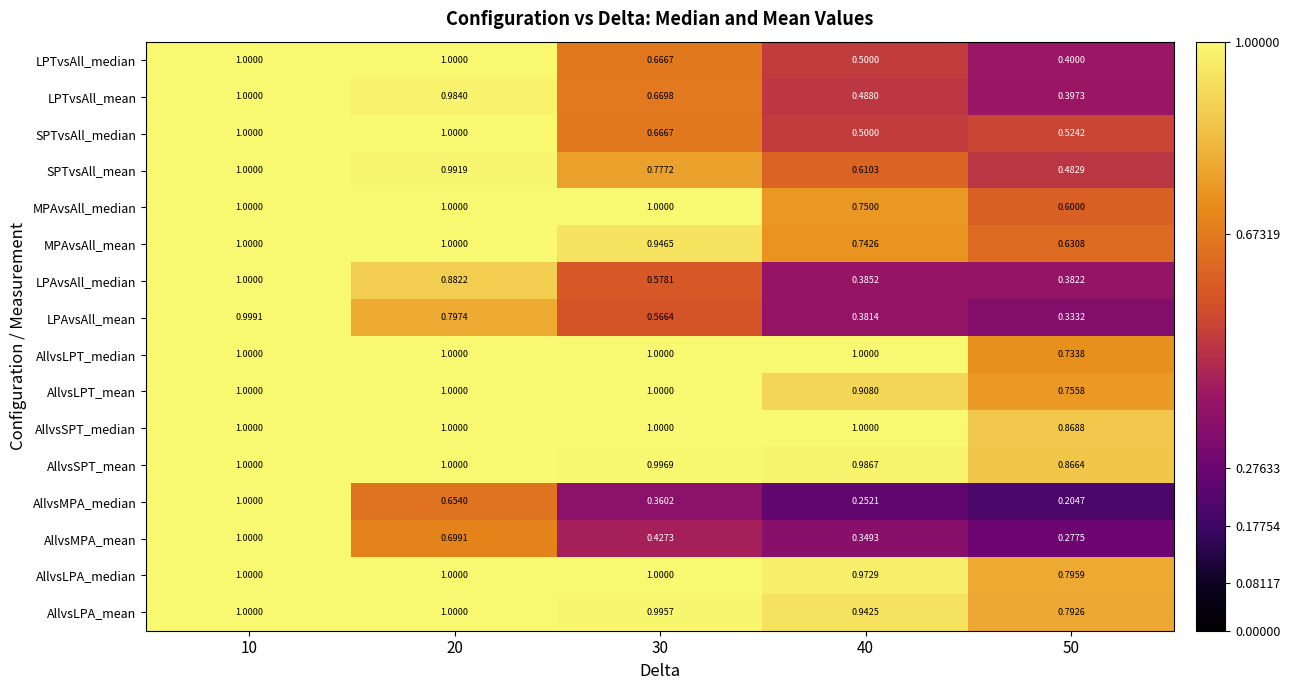

At 50, list the series in order from largest to smallest.

AllvsSPT_median, AllvsSPT_mean, AllvsLPA_median, AllvsLPA_mean, AllvsLPT_mean, AllvsLPT_median, MPAvsAll_mean, MPAvsAll_median, SPTvsAll_median, SPTvsAll_mean, LPTvsAll_median, LPTvsAll_mean, LPAvsAll_median, LPAvsAll_mean, AllvsMPA_mean, AllvsMPA_median